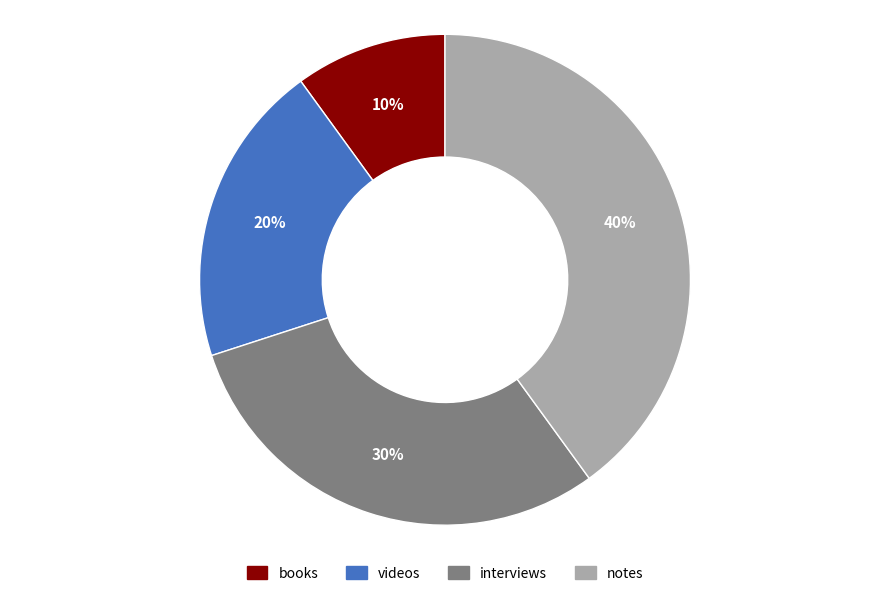

Is the sum of notes and interviews greater than half?

Yes